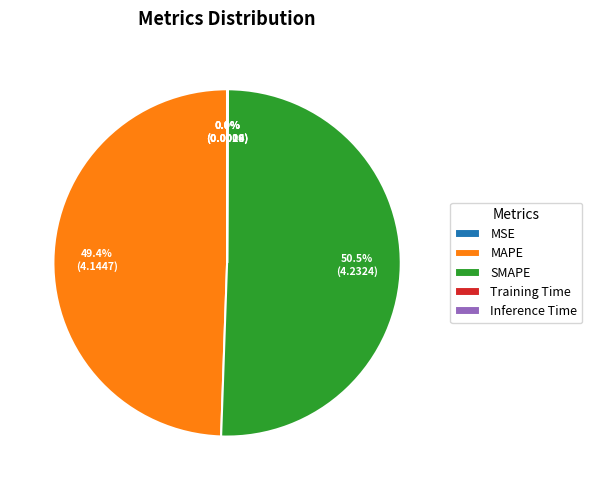

To the nearest percent, what percentage of the pie is MAPE?

49%